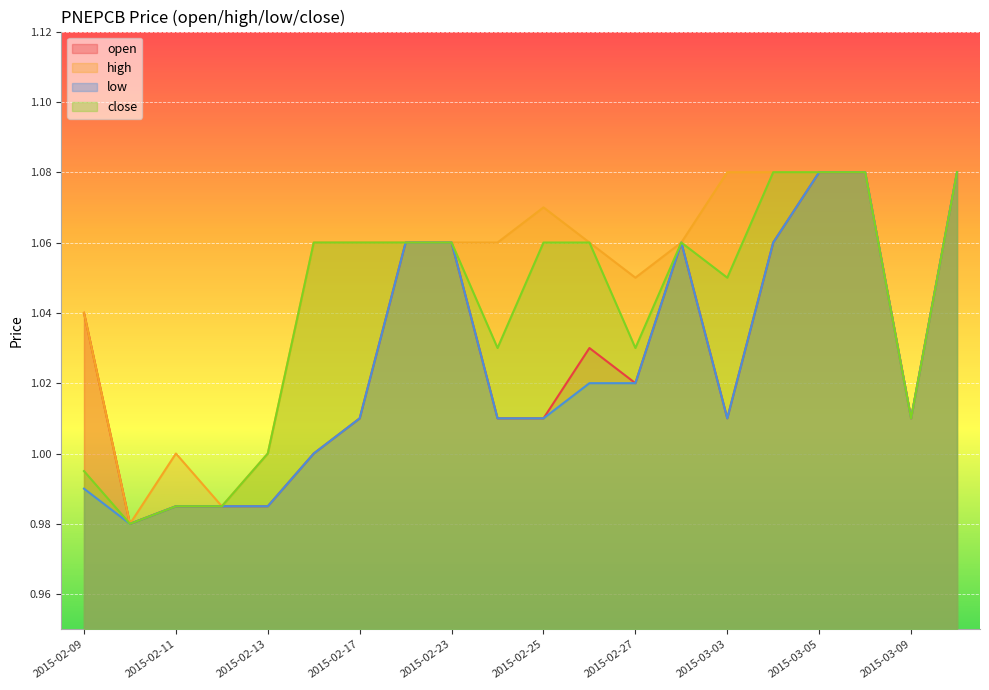

True or false: low and high cross at least once.

False